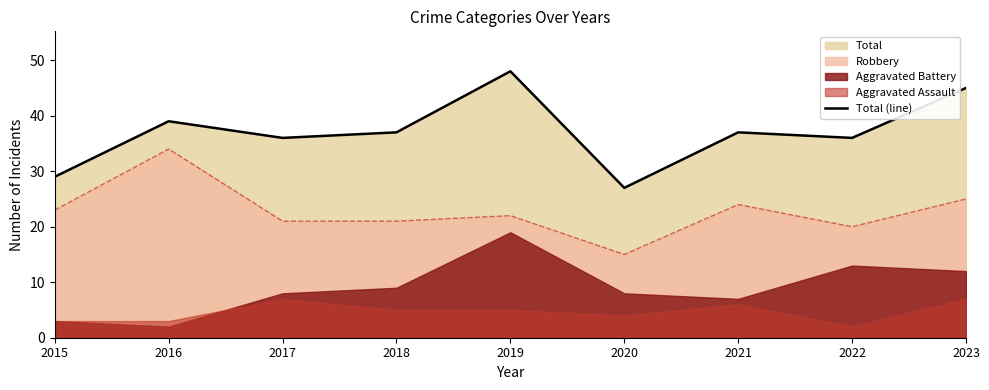

The value of Total (line) at 2018 is 62. True or false?

False